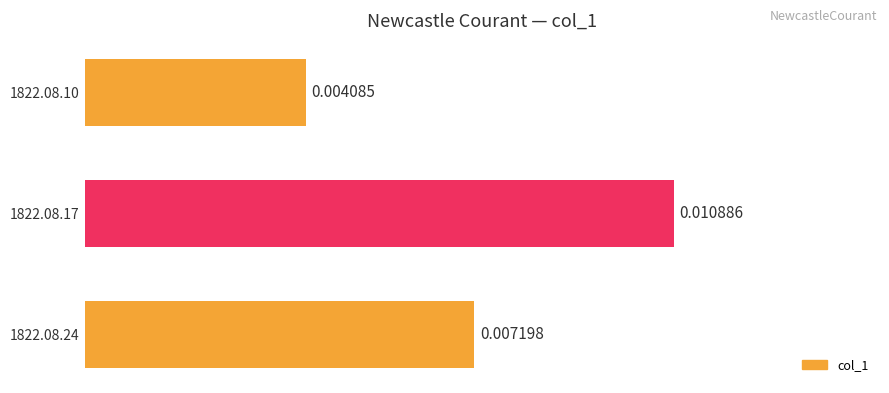

Count the values in the range 0 to 1.

3